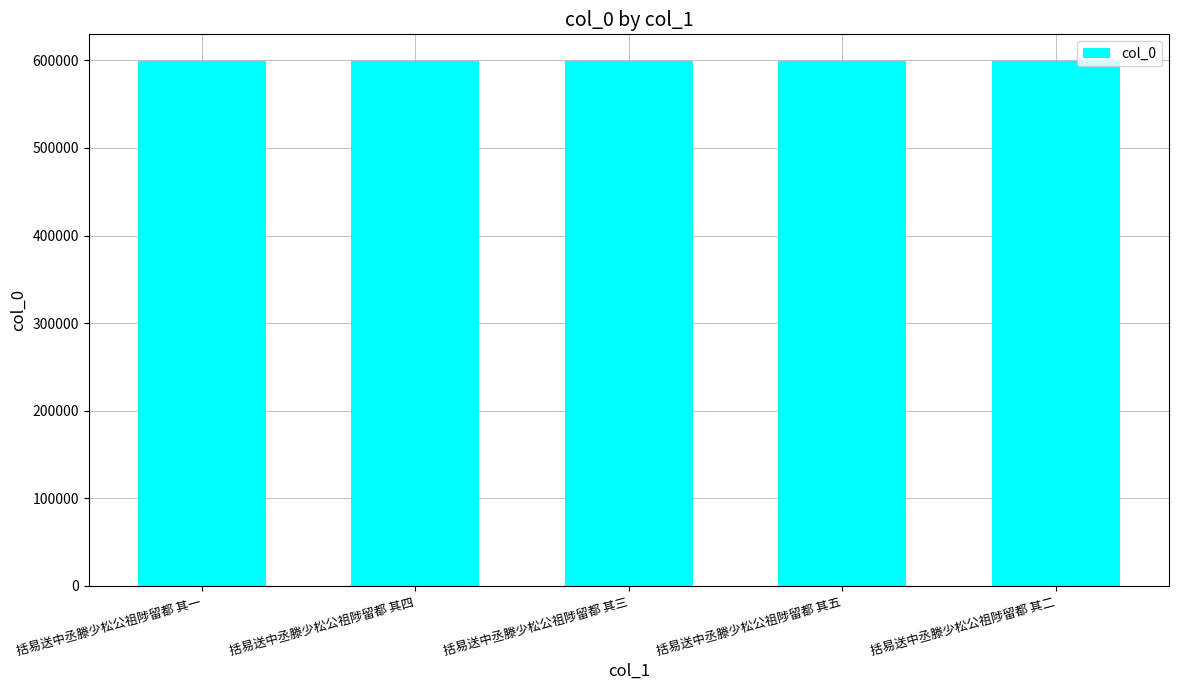

What is the greatest value displayed?

599782